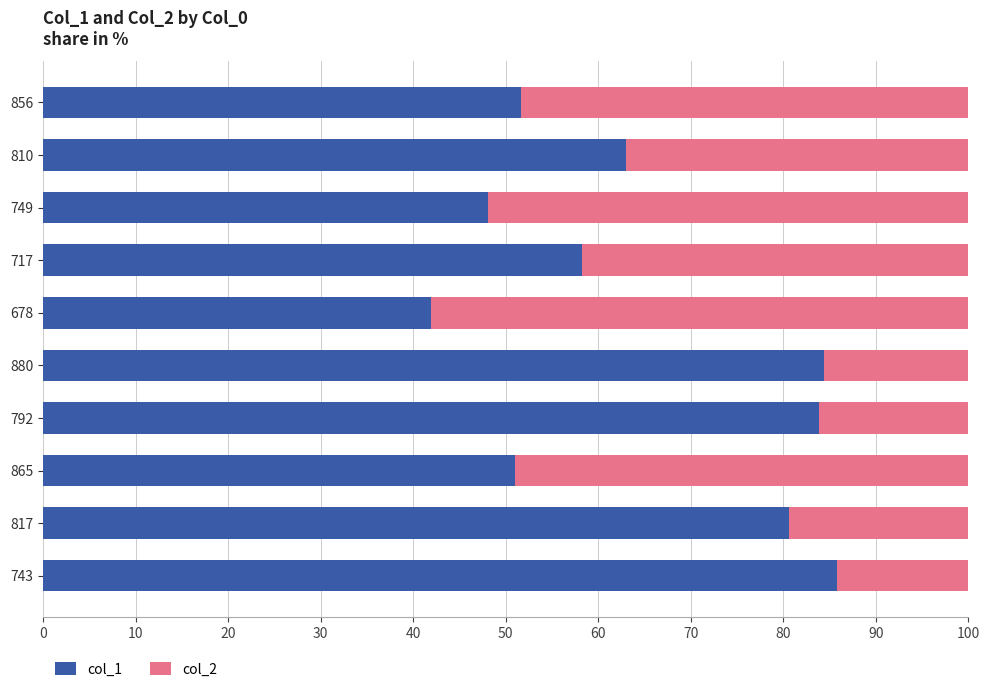

Is it true that col_1 equals 15.2 at 717?

False